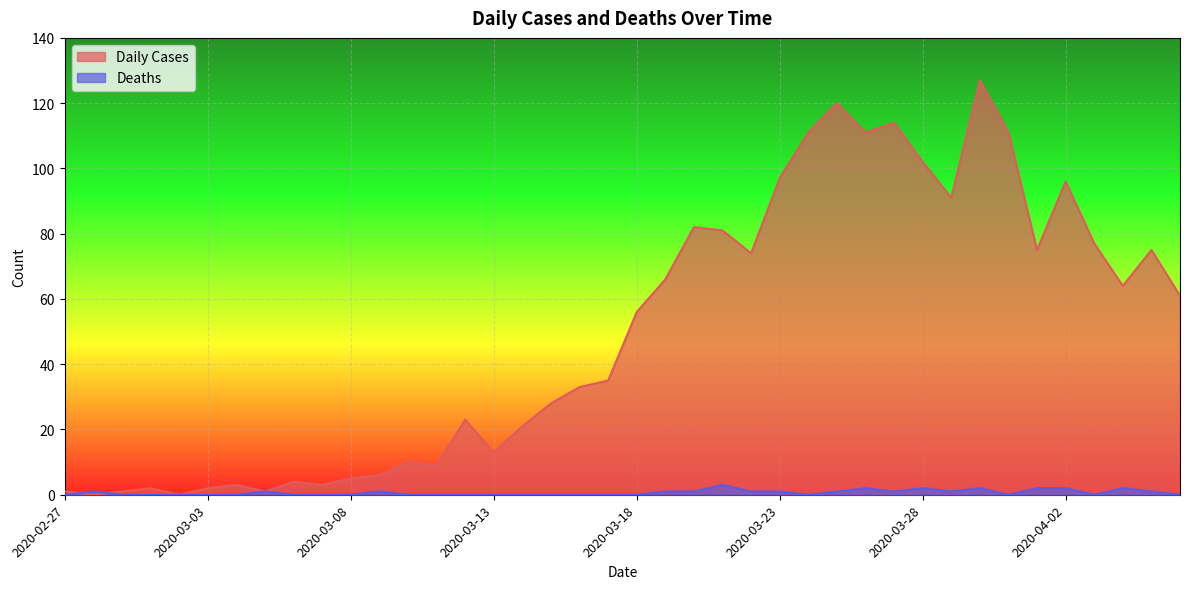

What is the difference between the highest and lowest values at 2020-04-04?

62